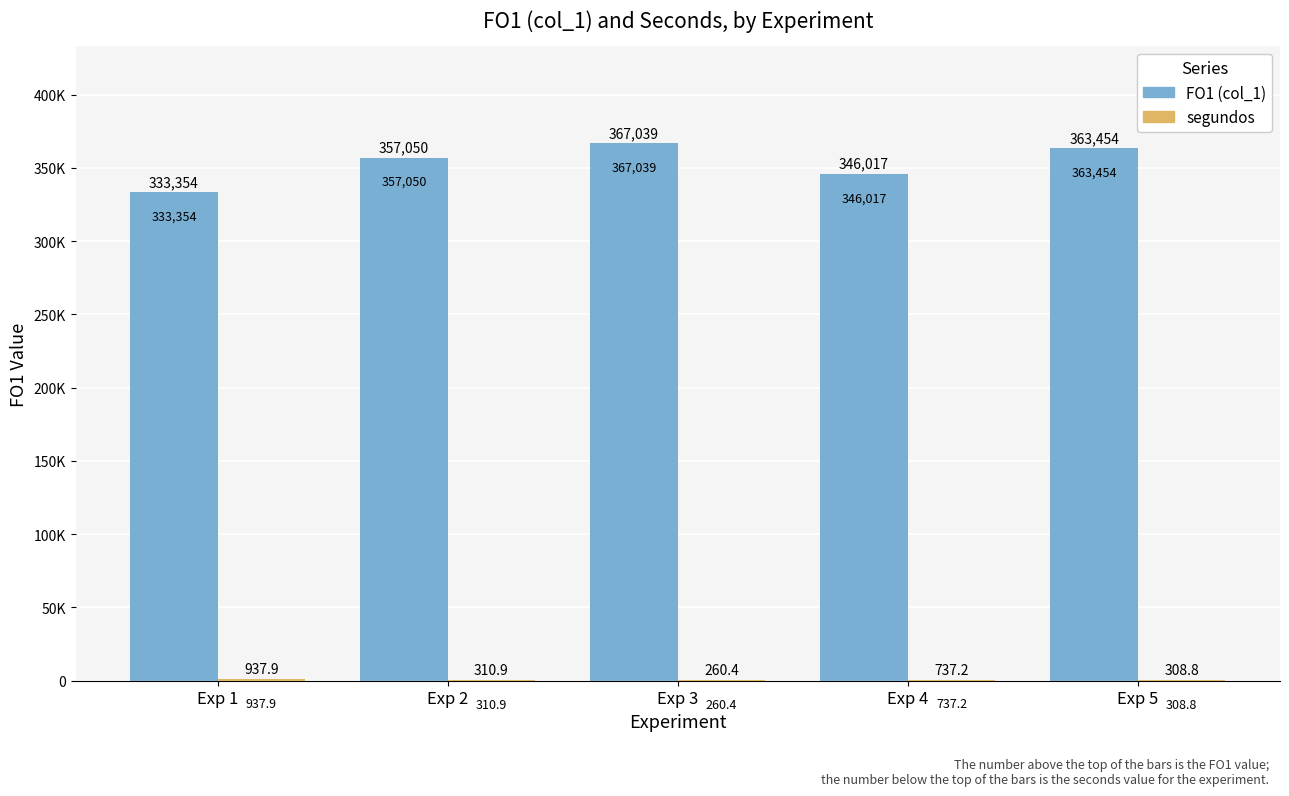

How many groups of bars are there?

5